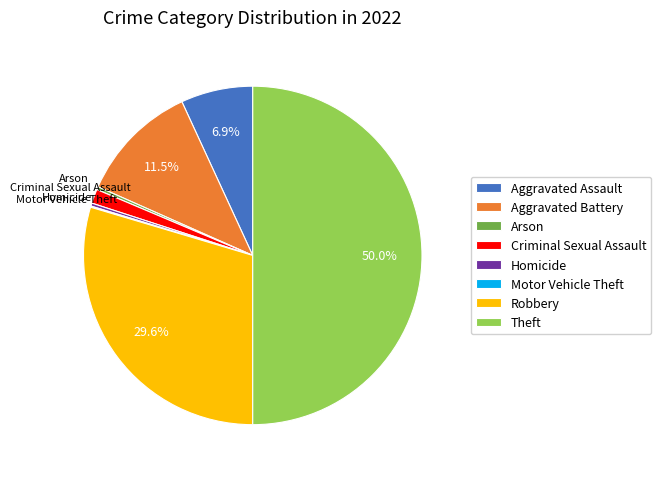

To the nearest percent, what is the average slice percentage?

12%